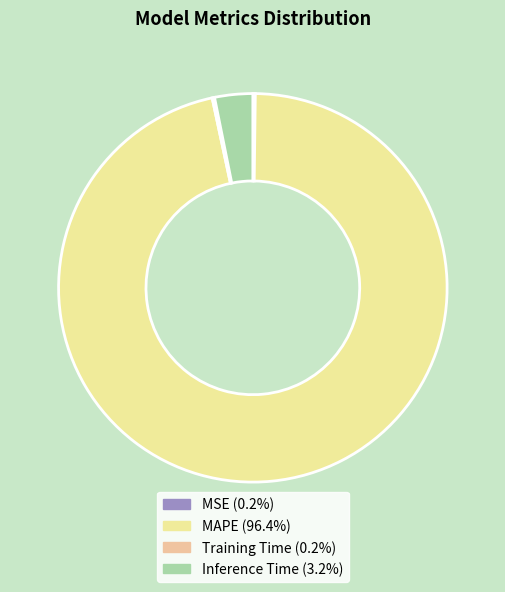

To the nearest percent, what is the combined percentage of Inference Time and MSE?

3%